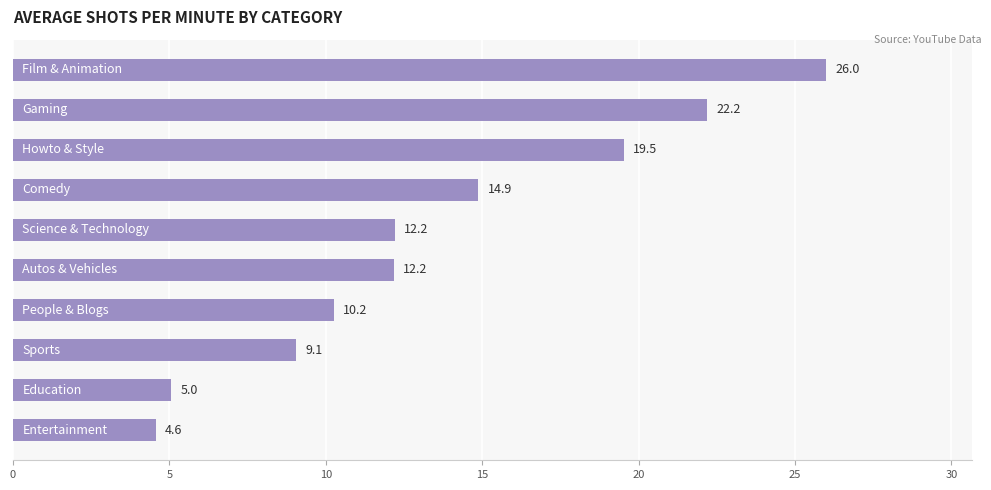

What is the minimum value shown in the chart?

4.6